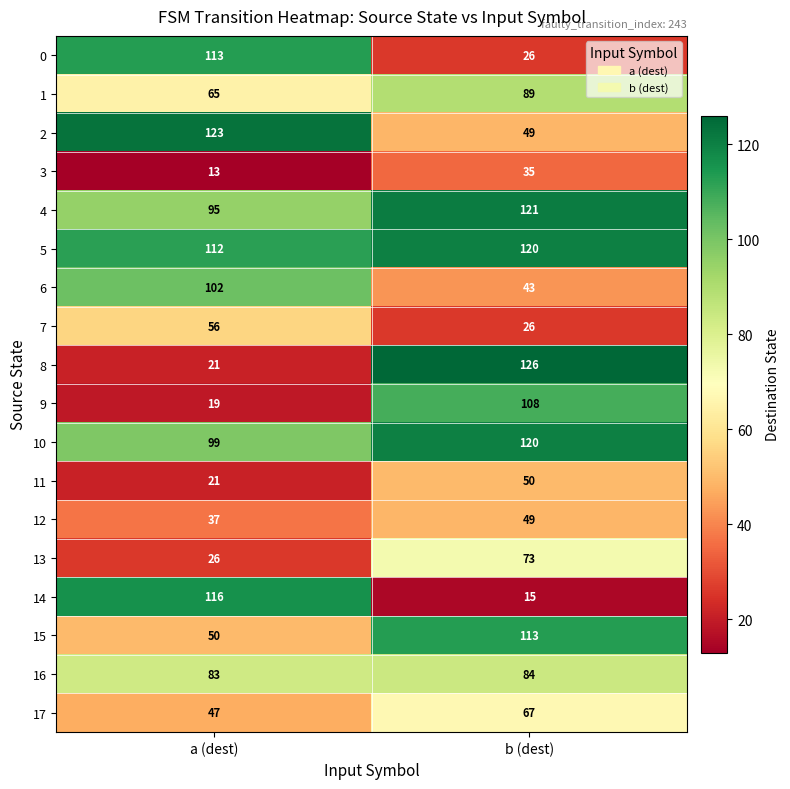

Count the number of data series in this chart.

18